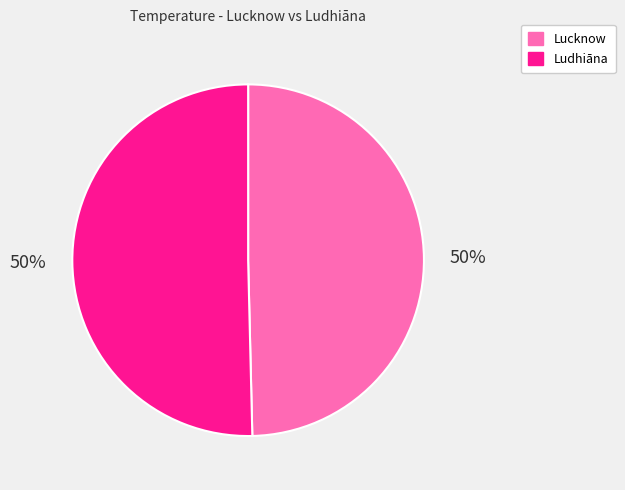

Approximately how many times larger is the value at Ludhiāna compared to Lucknow?

1.0